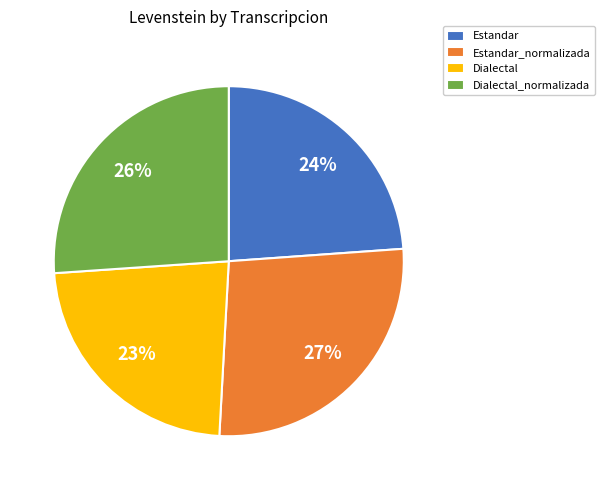

Do Estandar and Dialectal together represent more than half of the pie?

No